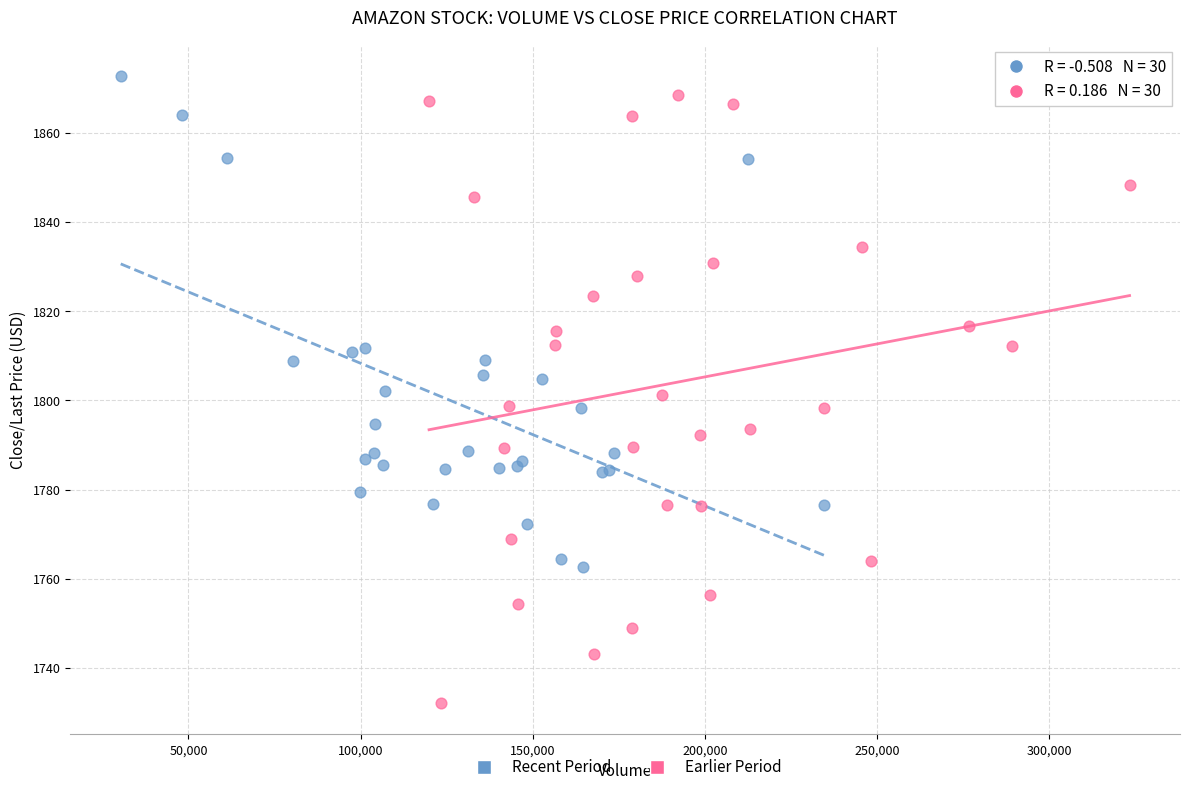

Which series has the largest Y range (max minus min)?

Earlier Period